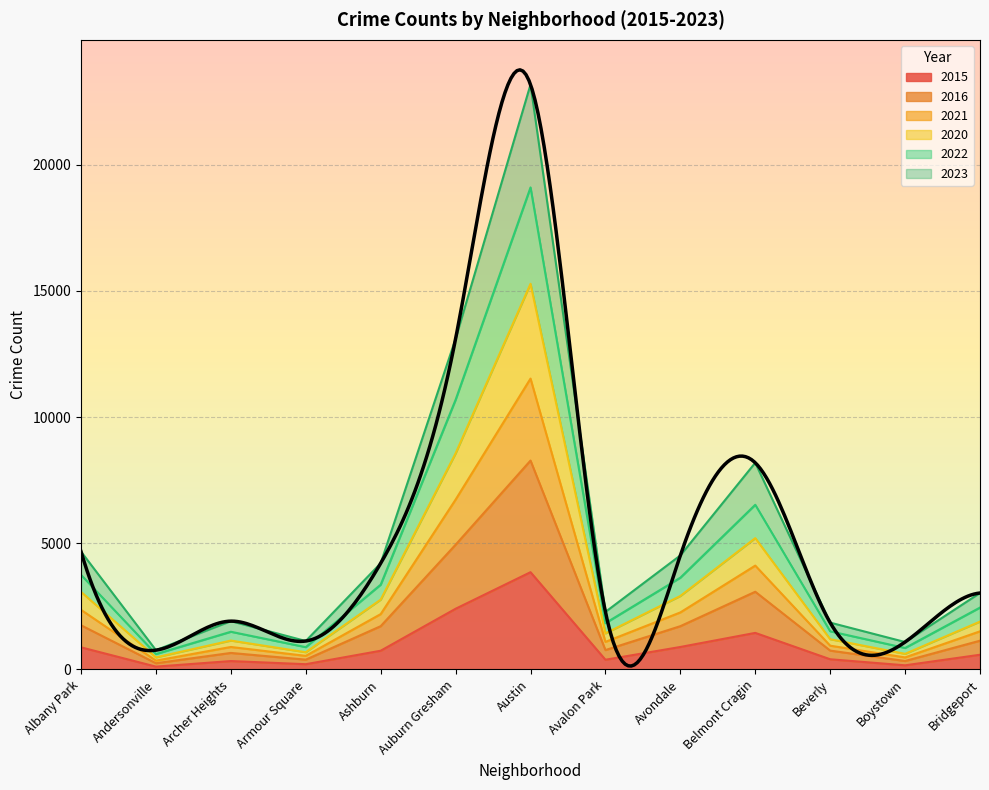

What is the maximum value shown in the chart?

23173